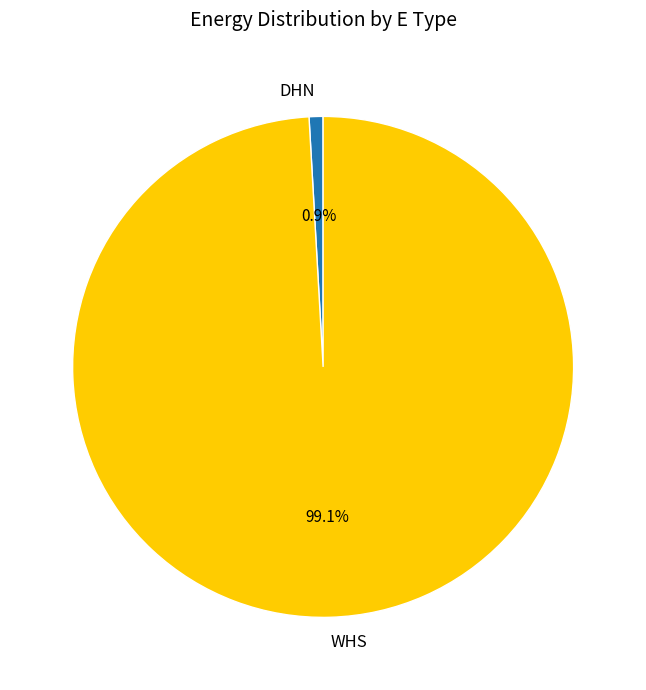

To the nearest percent, what portion does DHN represent?

1%